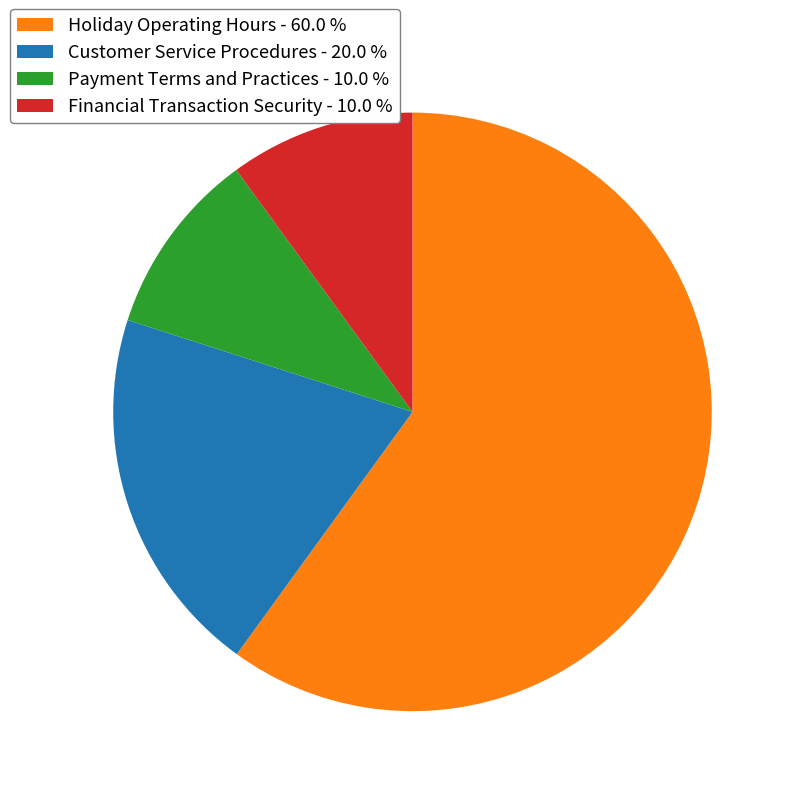

What is the ratio of the value at Payment Terms and Practices - 10.0 % to the value at Customer Service Procedures - 20.0 %?

0.5